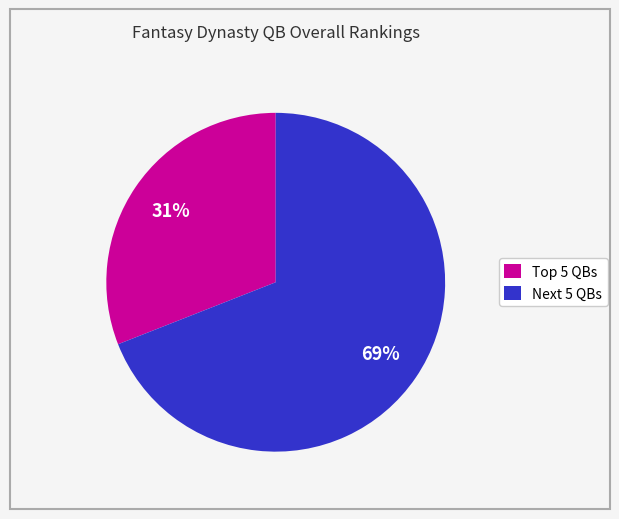

The Next 5 QBs slice represents 69% of the pie. True or false?

True